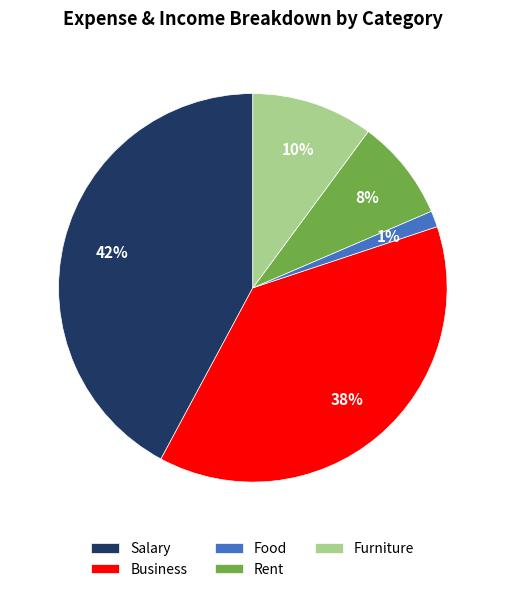

True or false: Business accounts for 38% of the total.

True